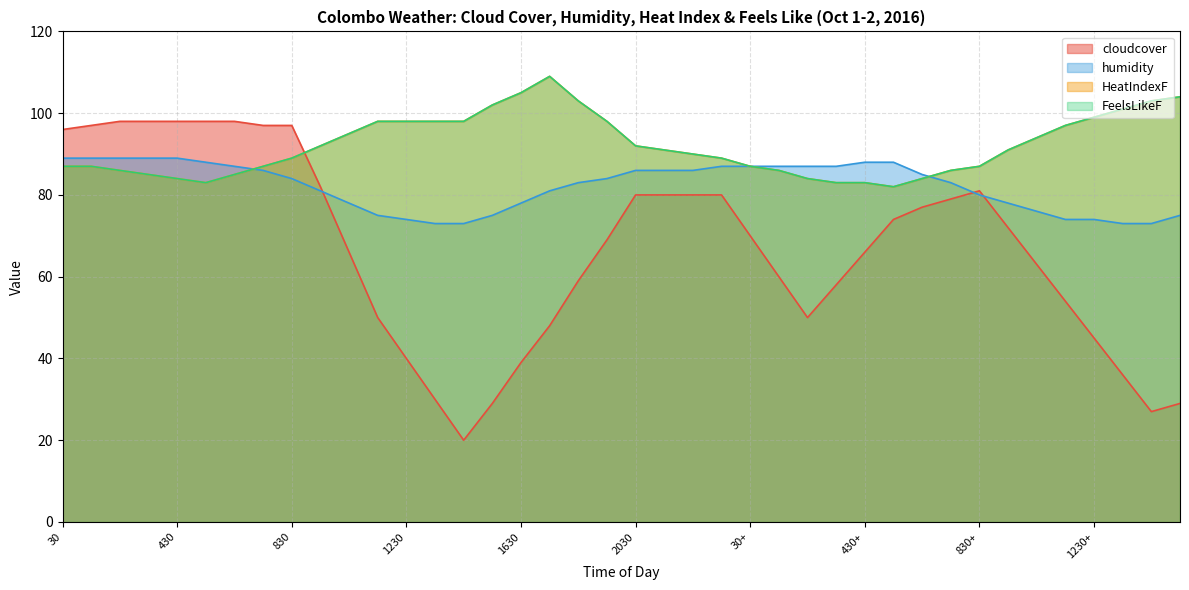

Read the humidity value at 2030, to the nearest 5.

85